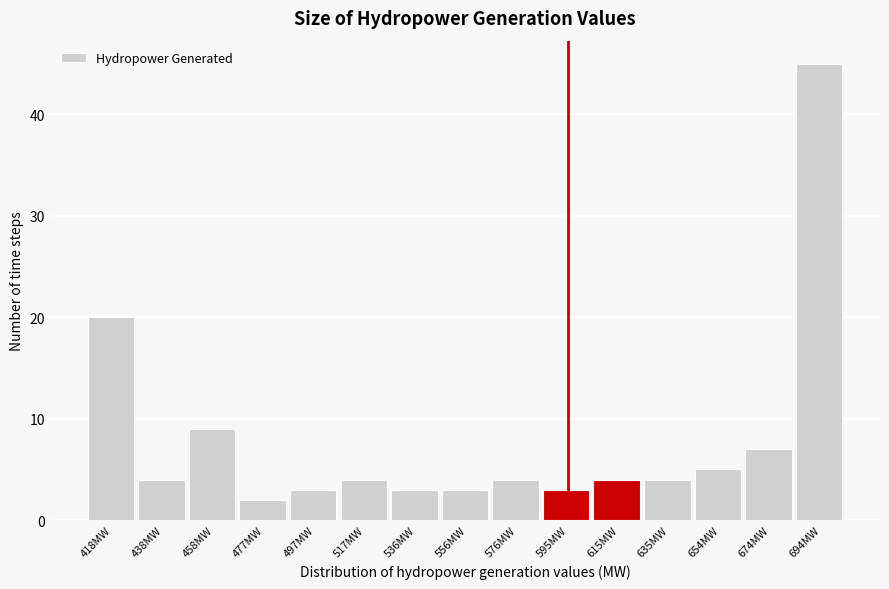

Reading left to right, transcribe this chart: for each bar, give the range it covers on the x-axis and its height. Neither the bar edges nor the heights are printed on the chart, so give them approximately, as read against the axes.

410 to 428: 20
428 to 448: 4
448 to 468: 9
468 to 488: 2
488 to 508: 3
508 to 526: 4
526 to 546: 3
546 to 566: 3
566 to 586: 4
586 to 606: 3
606 to 626: 4
626 to 644: 4
644 to 664: 5
664 to 684: 7
684 to 704: 45